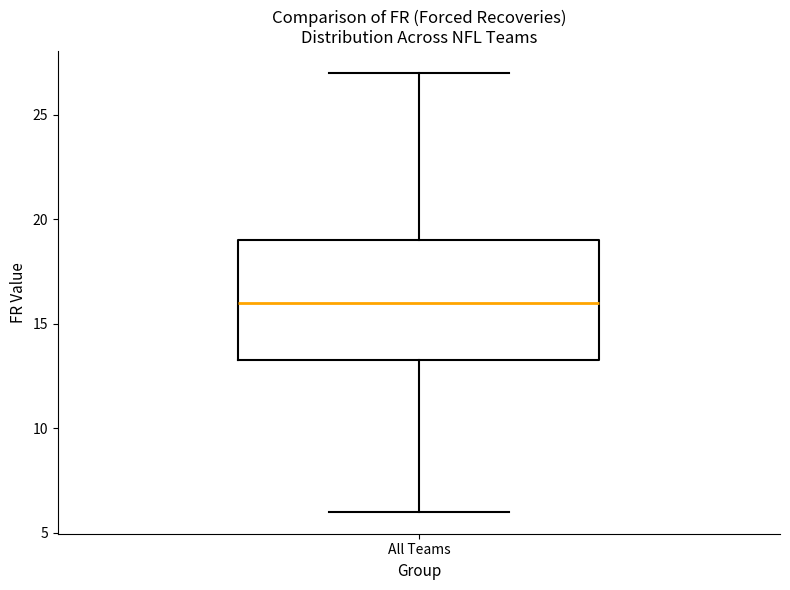

Read this box plot against the y-axis: the position of the median line, the range covered by the box, and the ends of both whiskers. The values are not printed on the chart, so give them approximately, as read against the axis.

median 16.0, box 13.5 to 19.0, whiskers 6.0 to 27.0